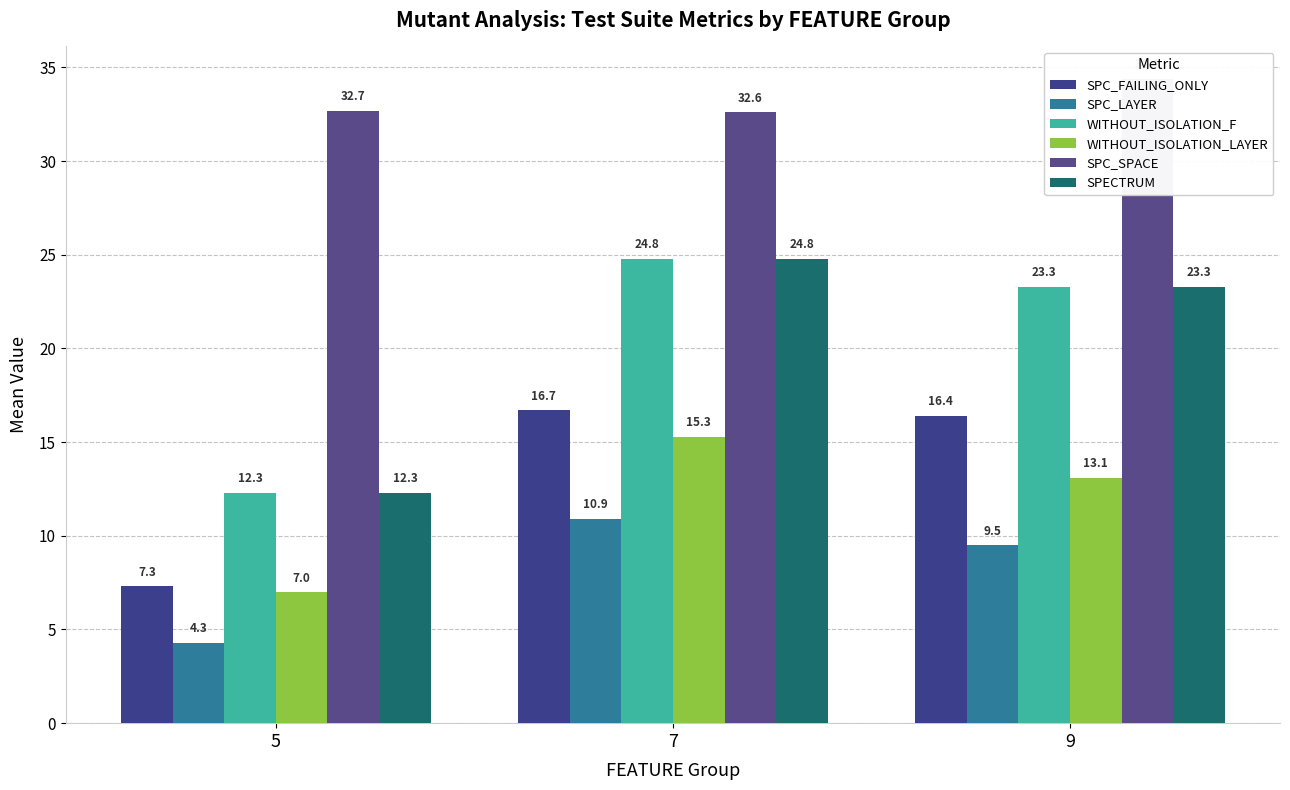

Reading left to right, transcribe all the data shown in this chart.

SPC_FAILING_ONLY: 5=7.3	7=16.7	9=16.4
SPC_LAYER: 5=4.3	7=10.9	9=9.5
WITHOUT_ISOLATION_F: 5=12.3	7=24.8	9=23.3
WITHOUT_ISOLATION_LAYER: 5=7.0	7=15.3	9=13.1
SPC_SPACE: 5=32.7	7=32.6	9=34.4
SPECTRUM: 5=12.3	7=24.8	9=23.3